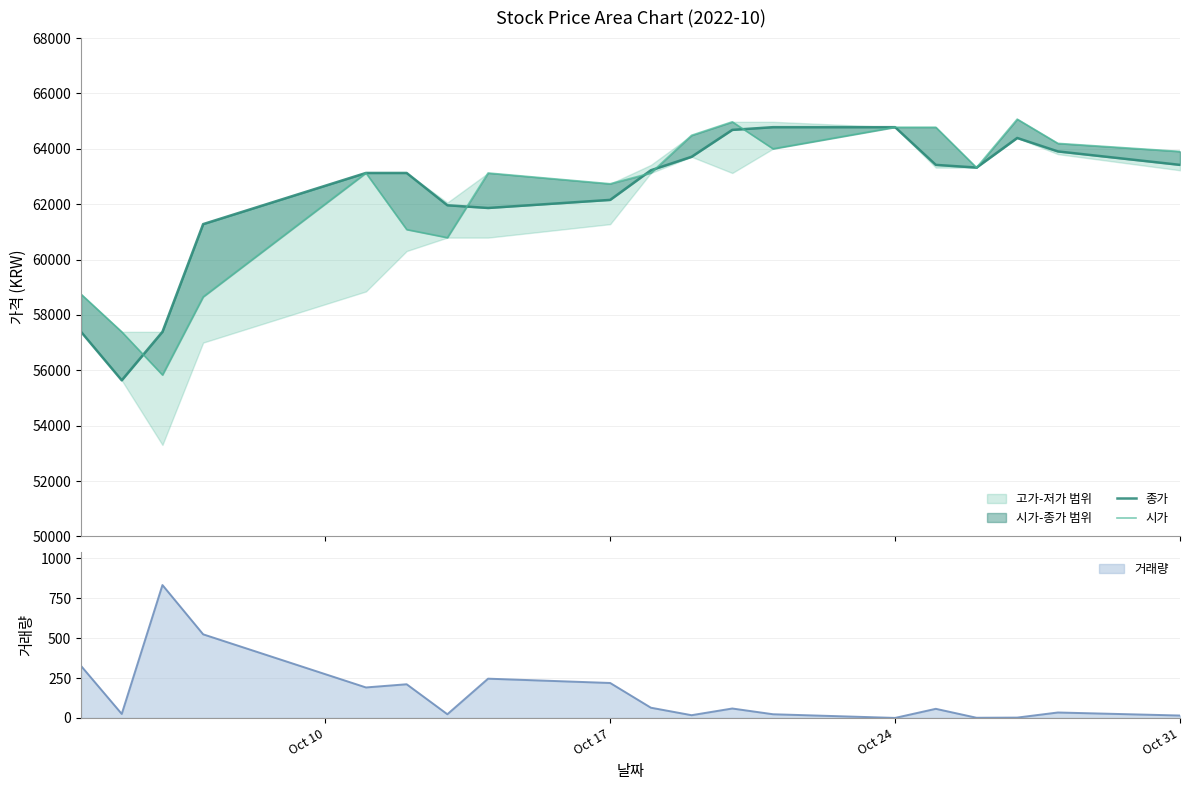

Reading right to left, extract all data points from this chart.

종가: 63420	63906	64392	63323	63420	64782	64782	64684	63712	63225	62155	61863	61961	63128	63128	61280	57389	55638	57389
시가: 63906	64197	65073	63322	64781	64781	64003	64976	64489	63127	62738	63127	60793	61085	63127	58653	55832	57389	58750